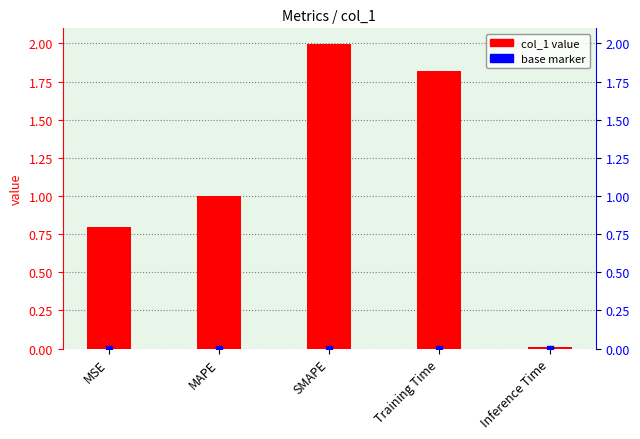

What is the ratio of the value at MSE to the value at Training Time?

0.4